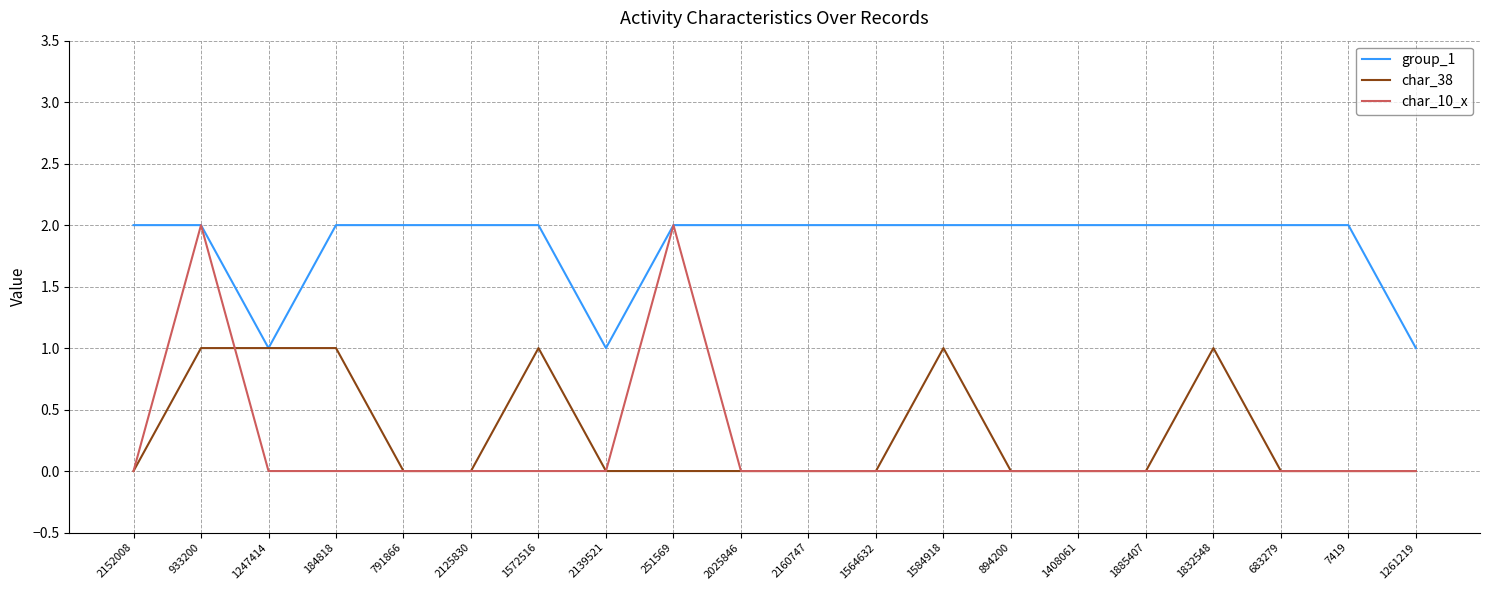

What is the total value across all series at 1408061?

2